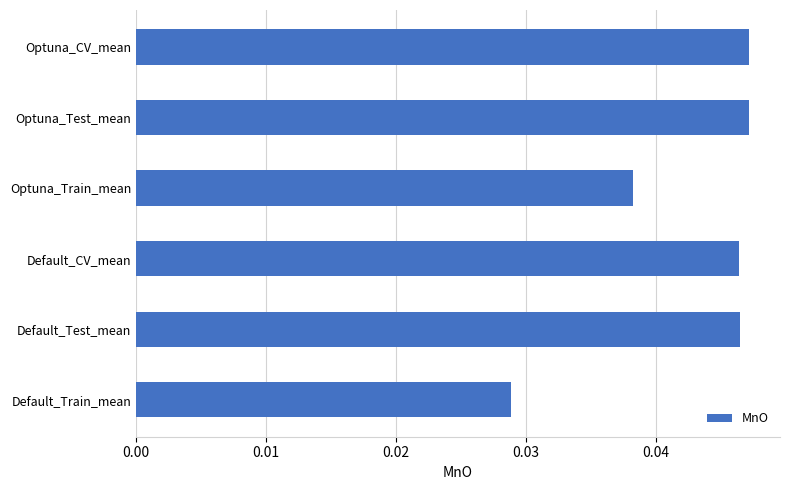

Which category has the lowest value across all series?

Default_Train_mean